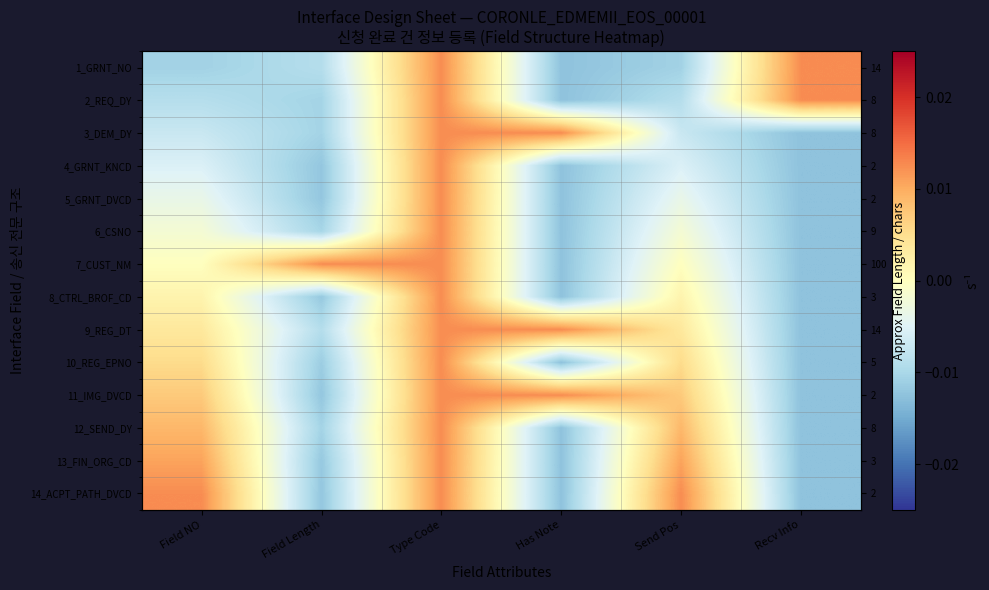

True or false: 9_REG_DT has a value of 0.0 at Has Note.

True